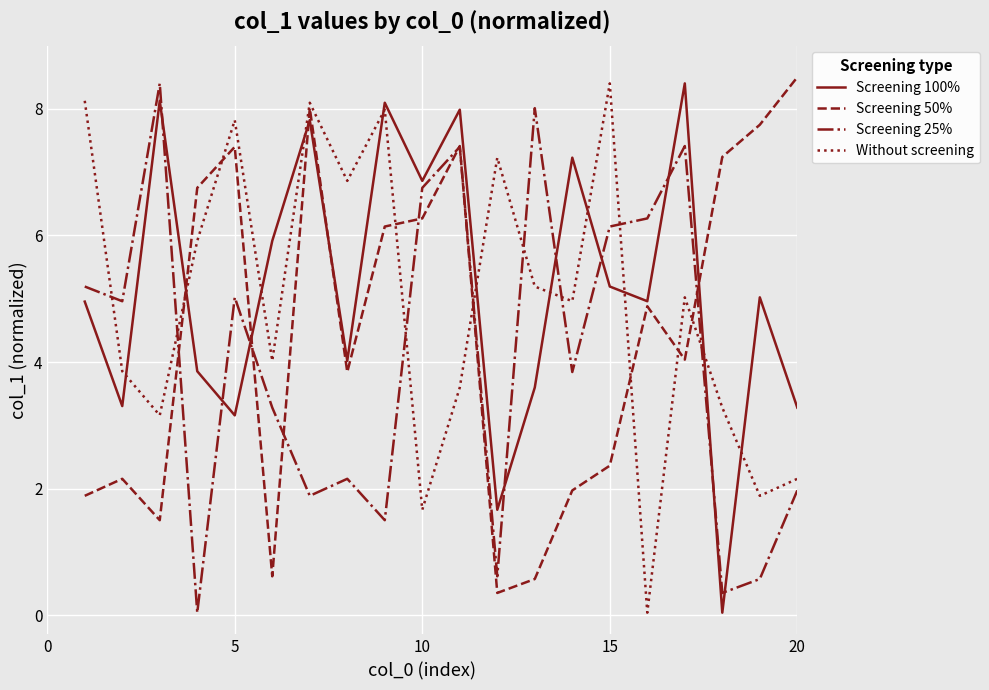

How many times do Screening 100% and Without screening cross each other?

11